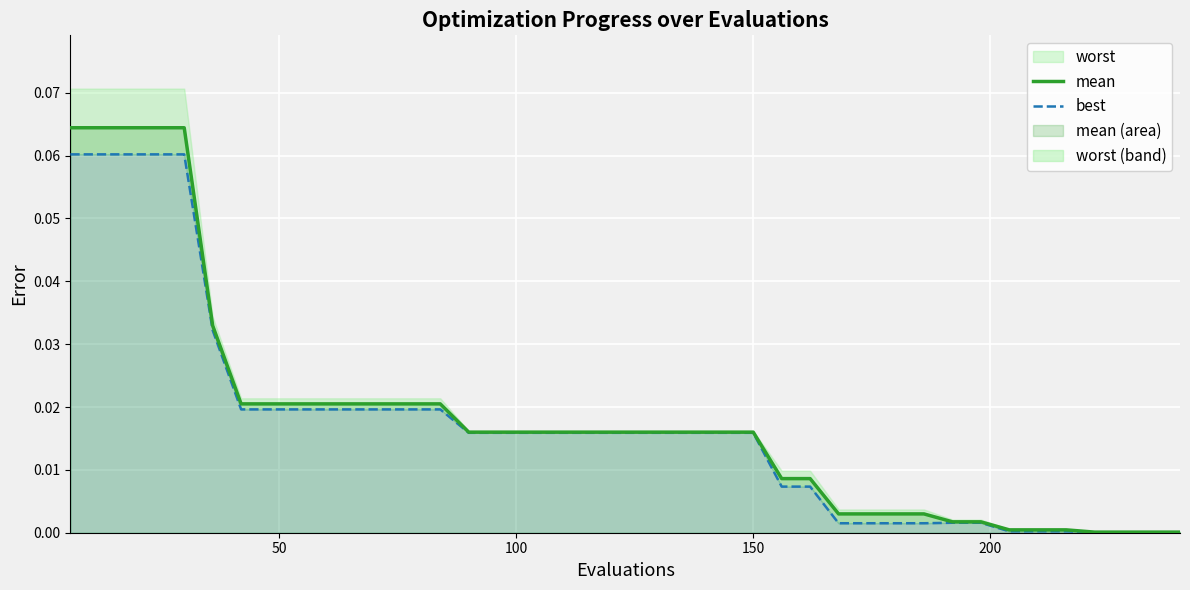

True or false: best has a value of 0.0 at 6.

False